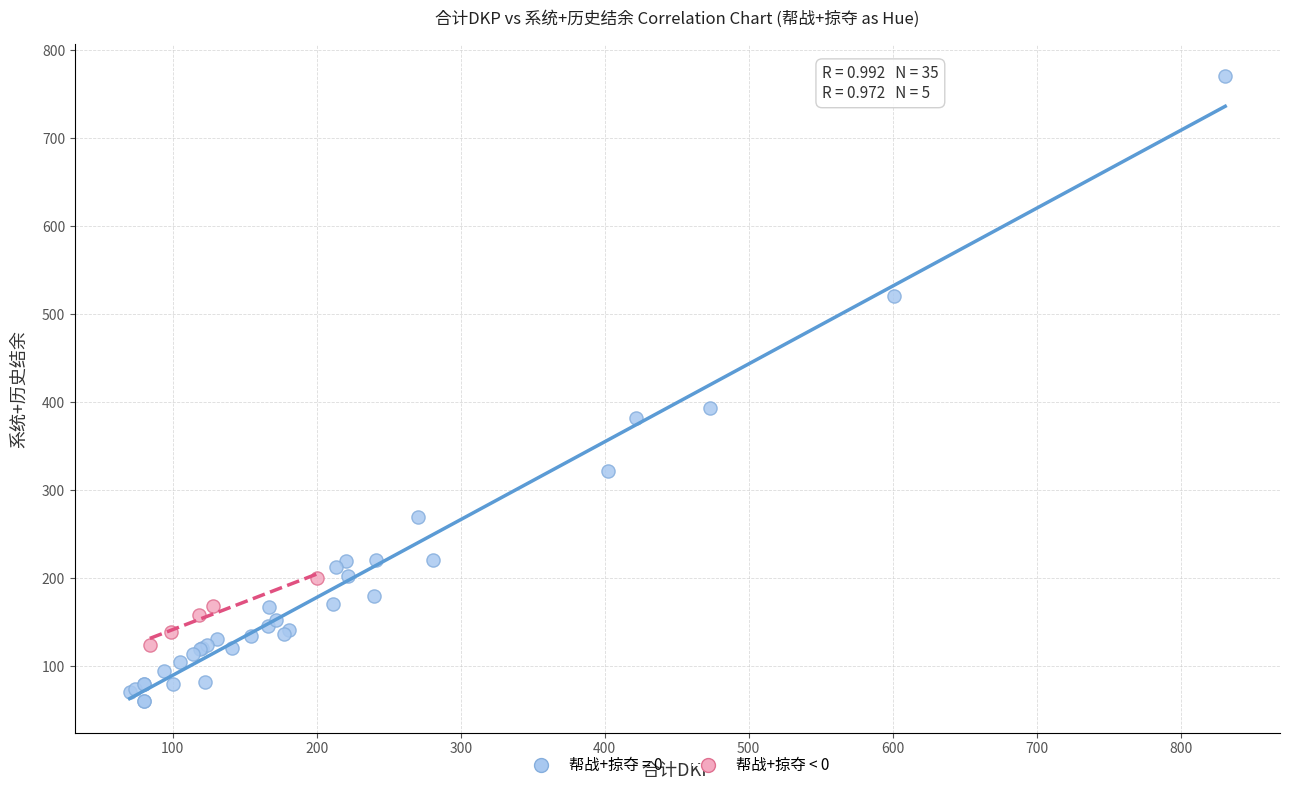

Which series reaches the minimum Y coordinate?

帮战+掠夺 = 0